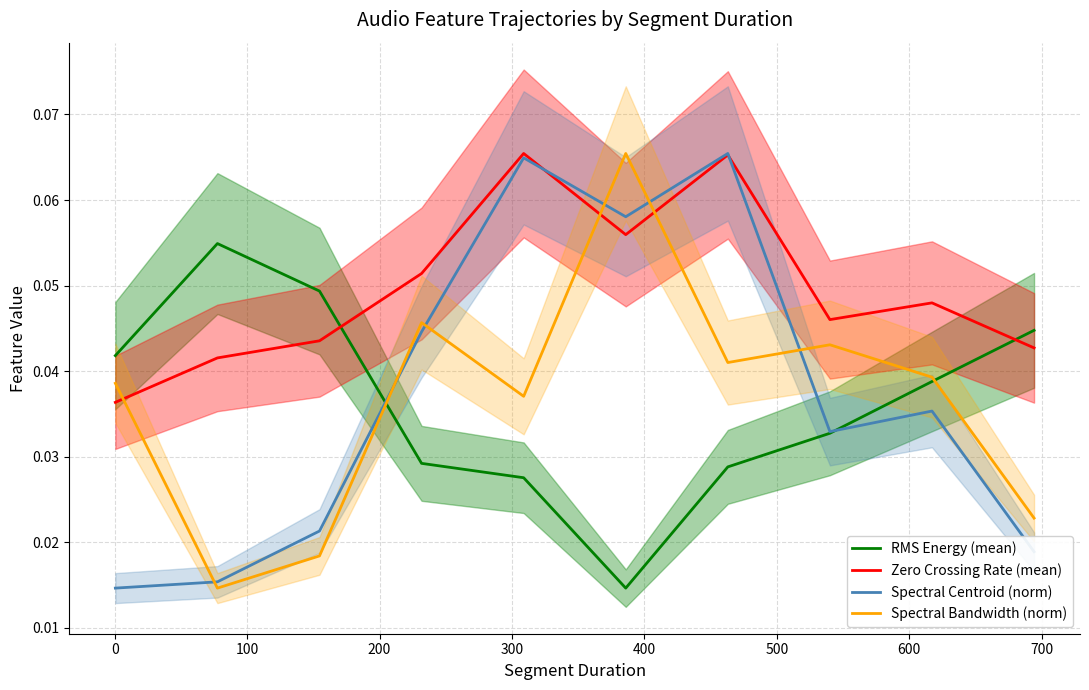

True or false: Zero Crossing Rate (mean) and Spectral Bandwidth (norm) cross at least once.

True